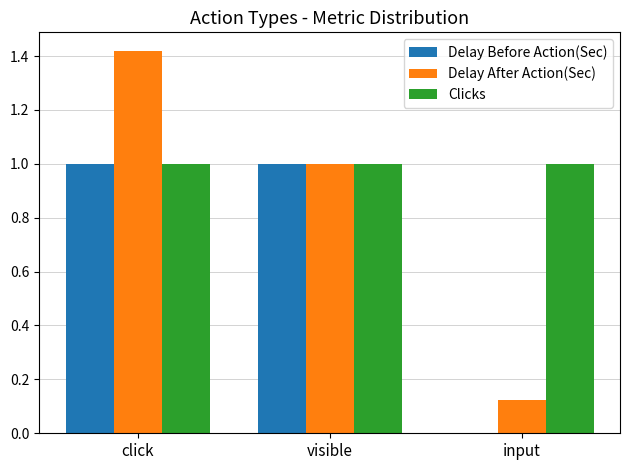

The value of Clicks at input is 1.7. True or false?

False